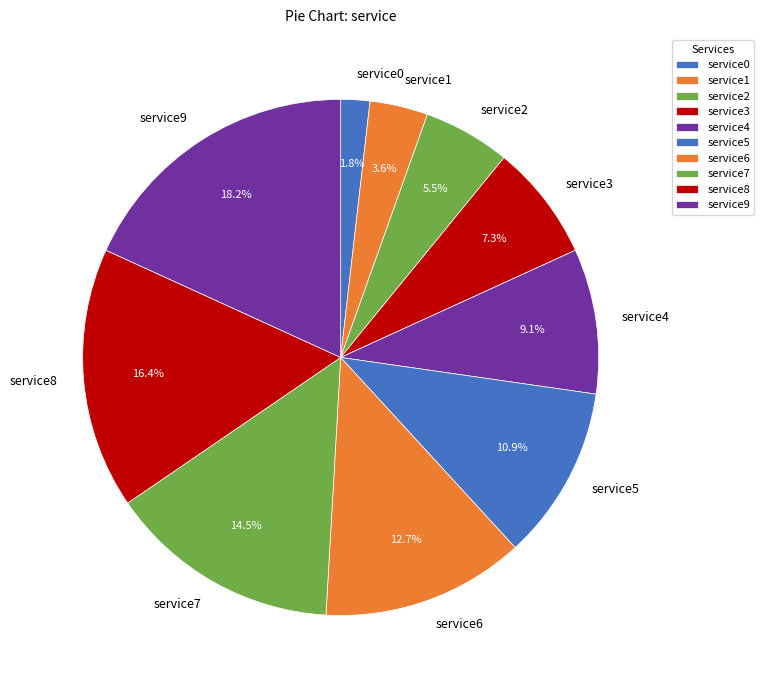

Rank the categories by value from highest to lowest.

service9, service8, service7, service6, service5, service4, service3, service2, service1, service0